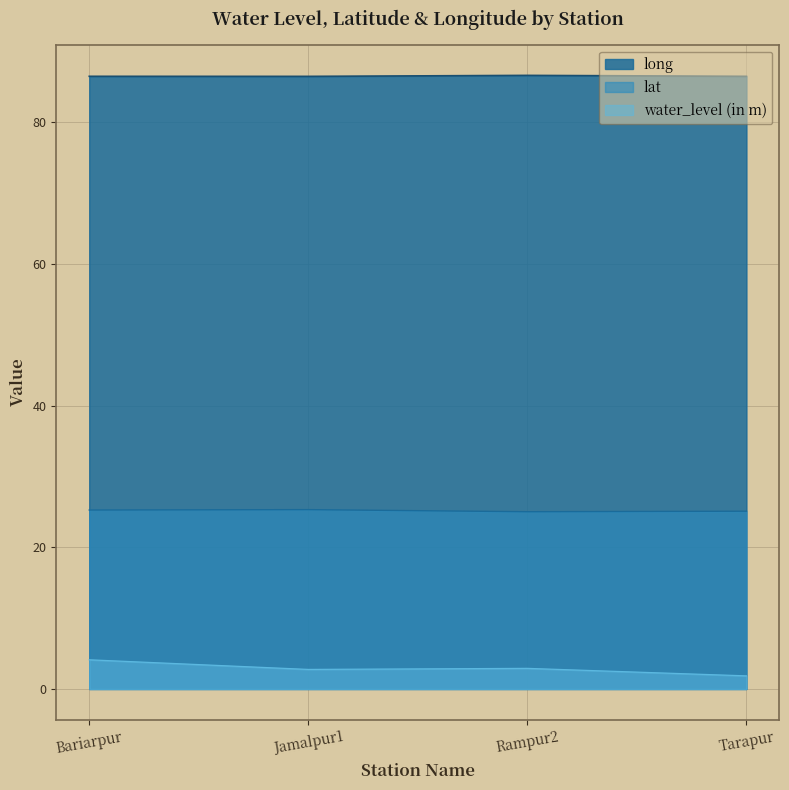

At Bariarpur, list the series in order from smallest to largest.

water_level (in m), lat, long